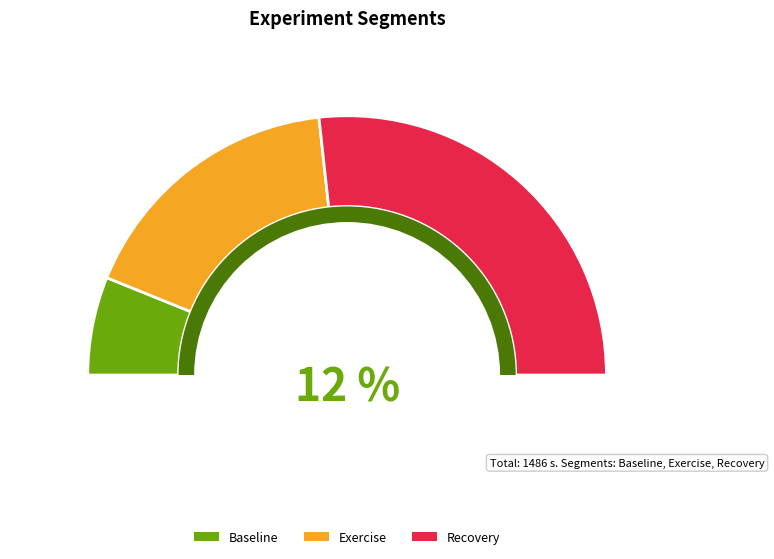

To the nearest percent, what is the difference between the largest and smallest slice percentages?

41%